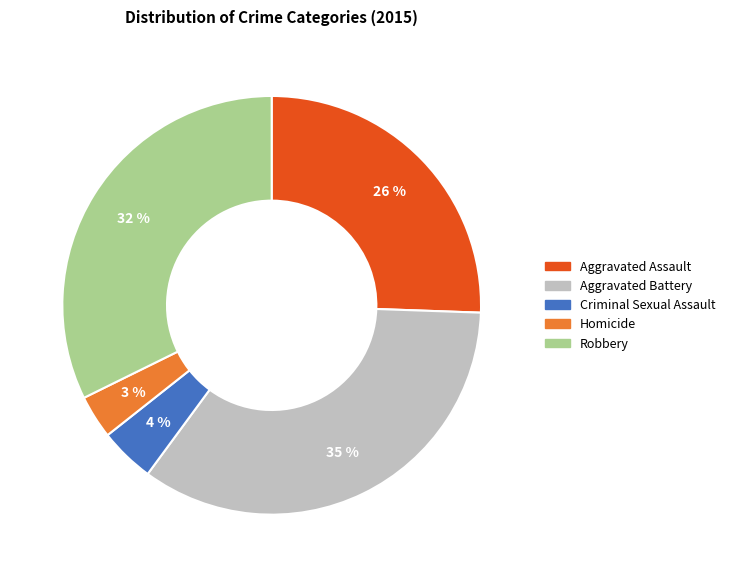

To the nearest percent, what percentage of the pie is Aggravated Assault?

26%